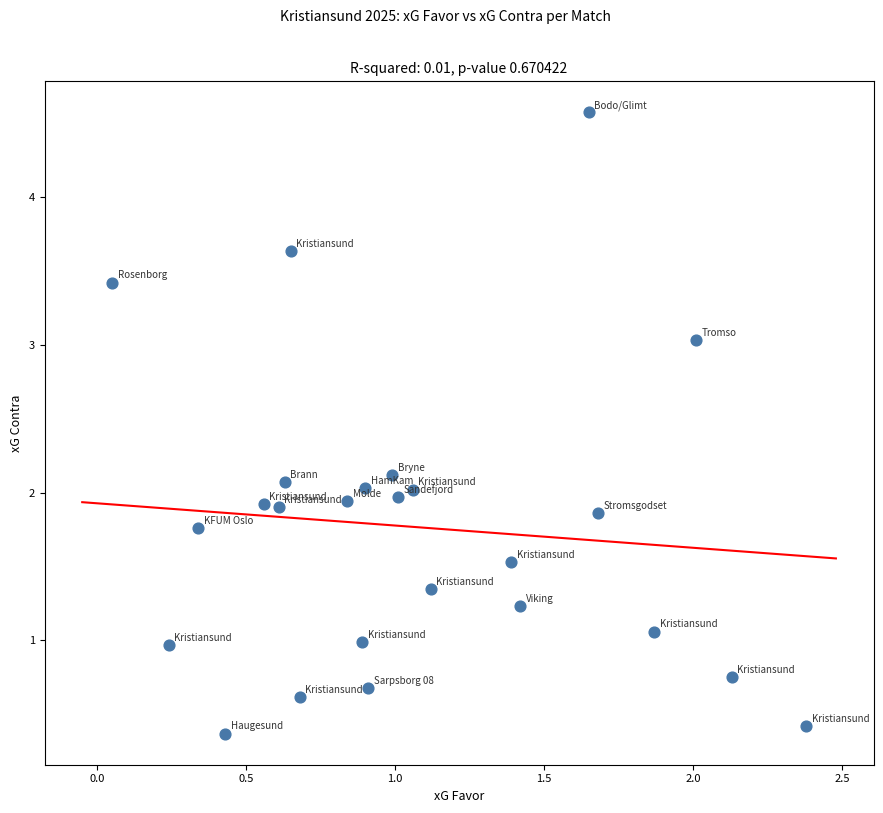

What is the range of X values (max minus min)?

2.3